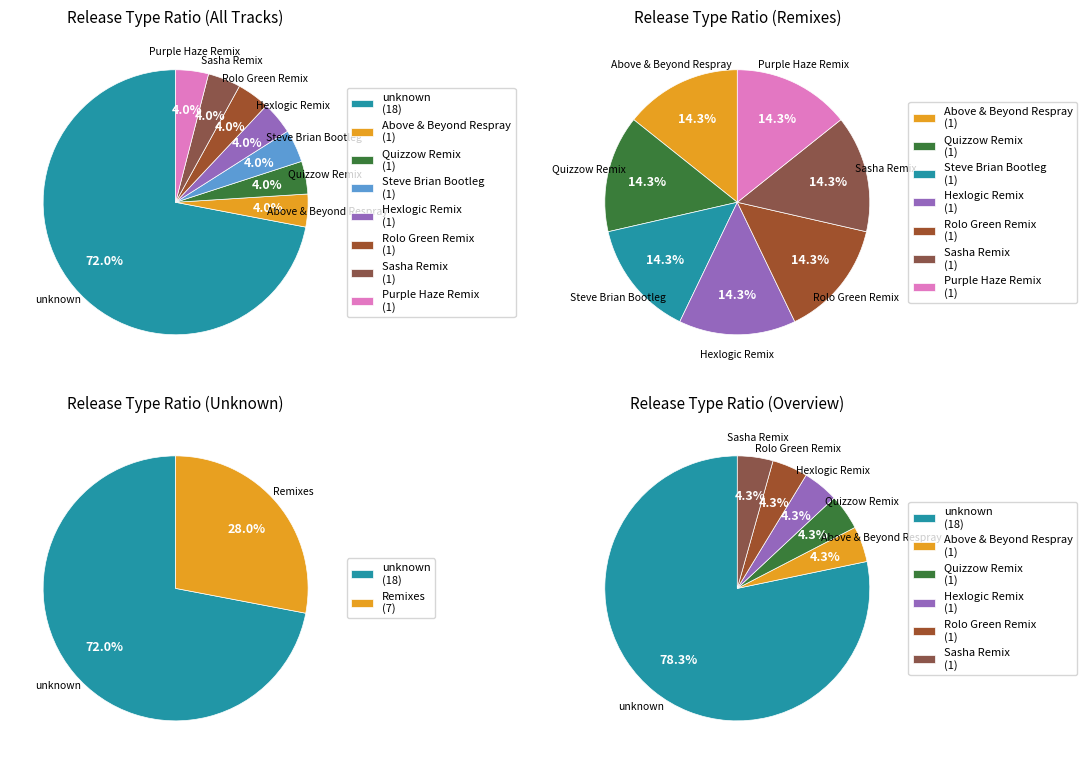

How many segments does this pie chart have?

8